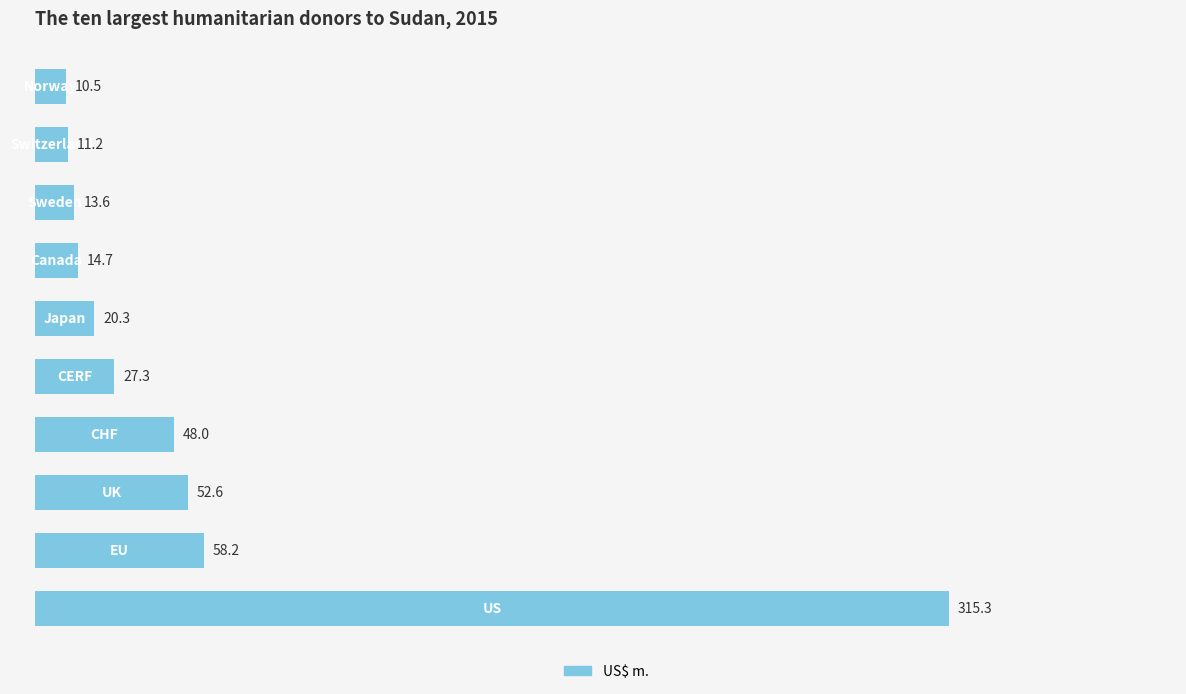

What is the difference between the maximum and minimum values?

304.8